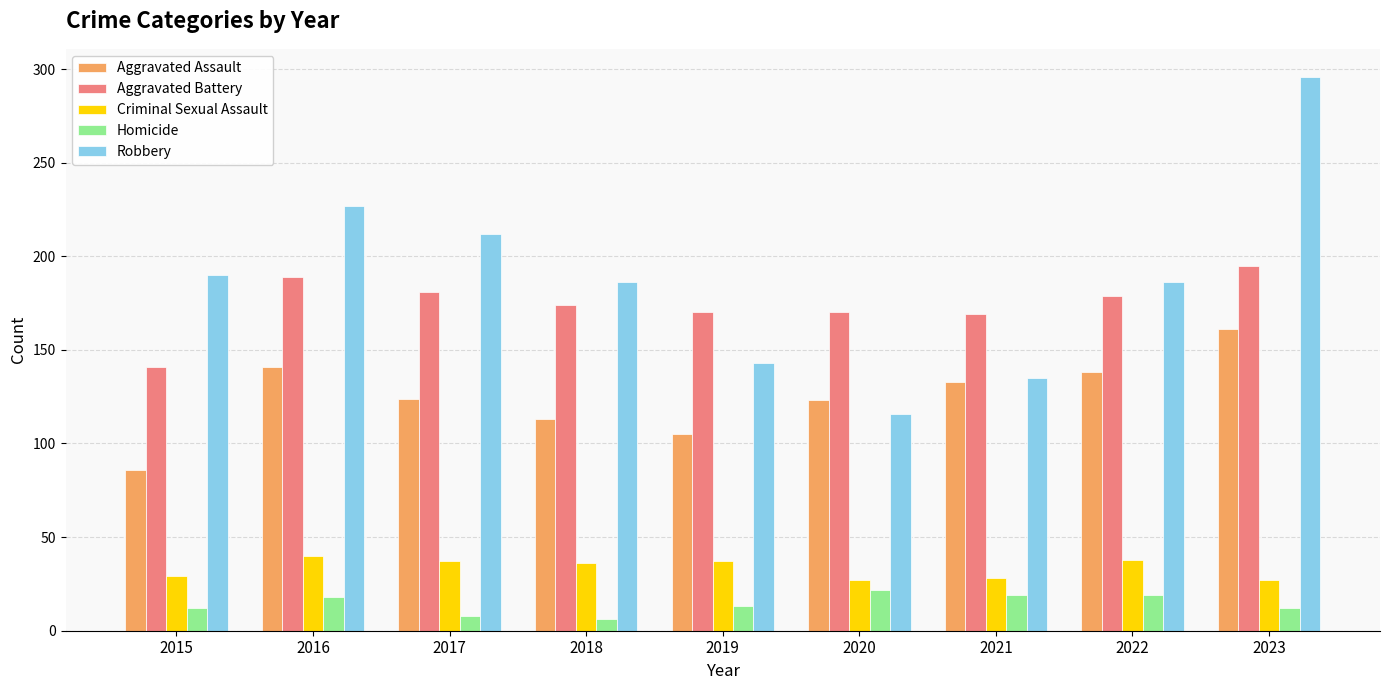

How many series are shown in this chart?

5